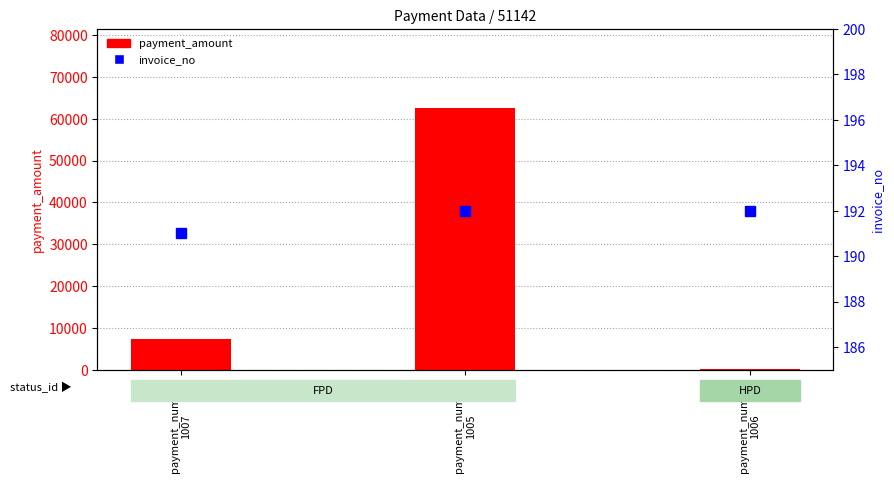

Reading left to right, what are all the values shown in this chart?

payment_amount: 7317.4	62678.8	120.0
invoice_no: 191.0	192.0	192.0